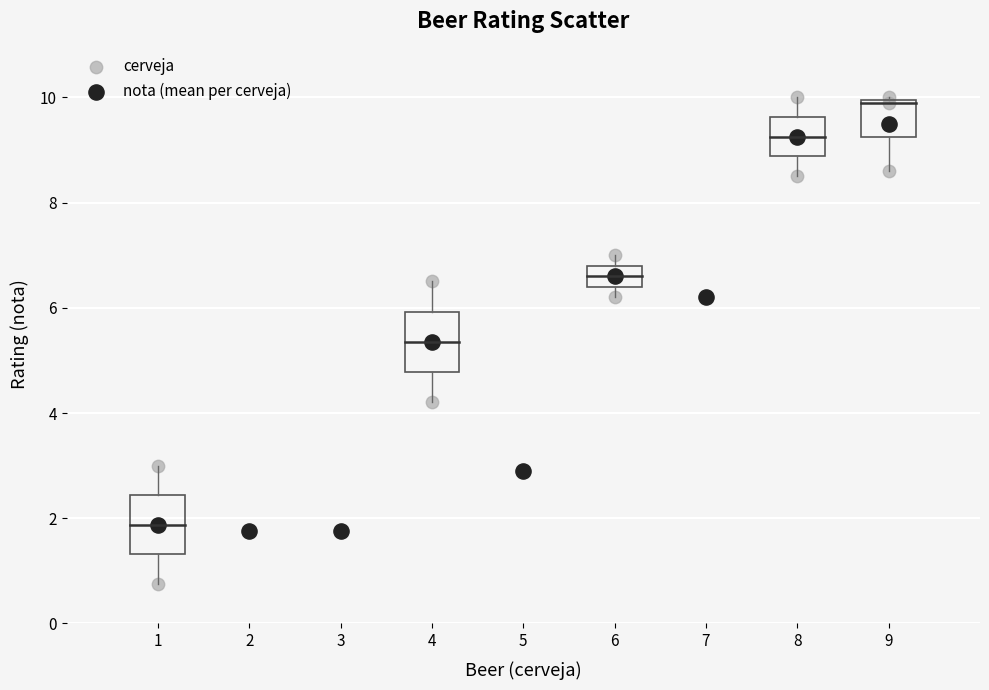

Which series contains the lowest Y value?

cerveja